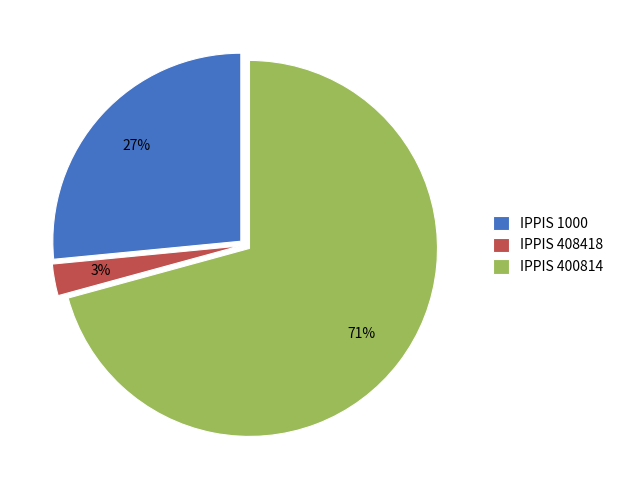

Count the number of slices in the pie.

3